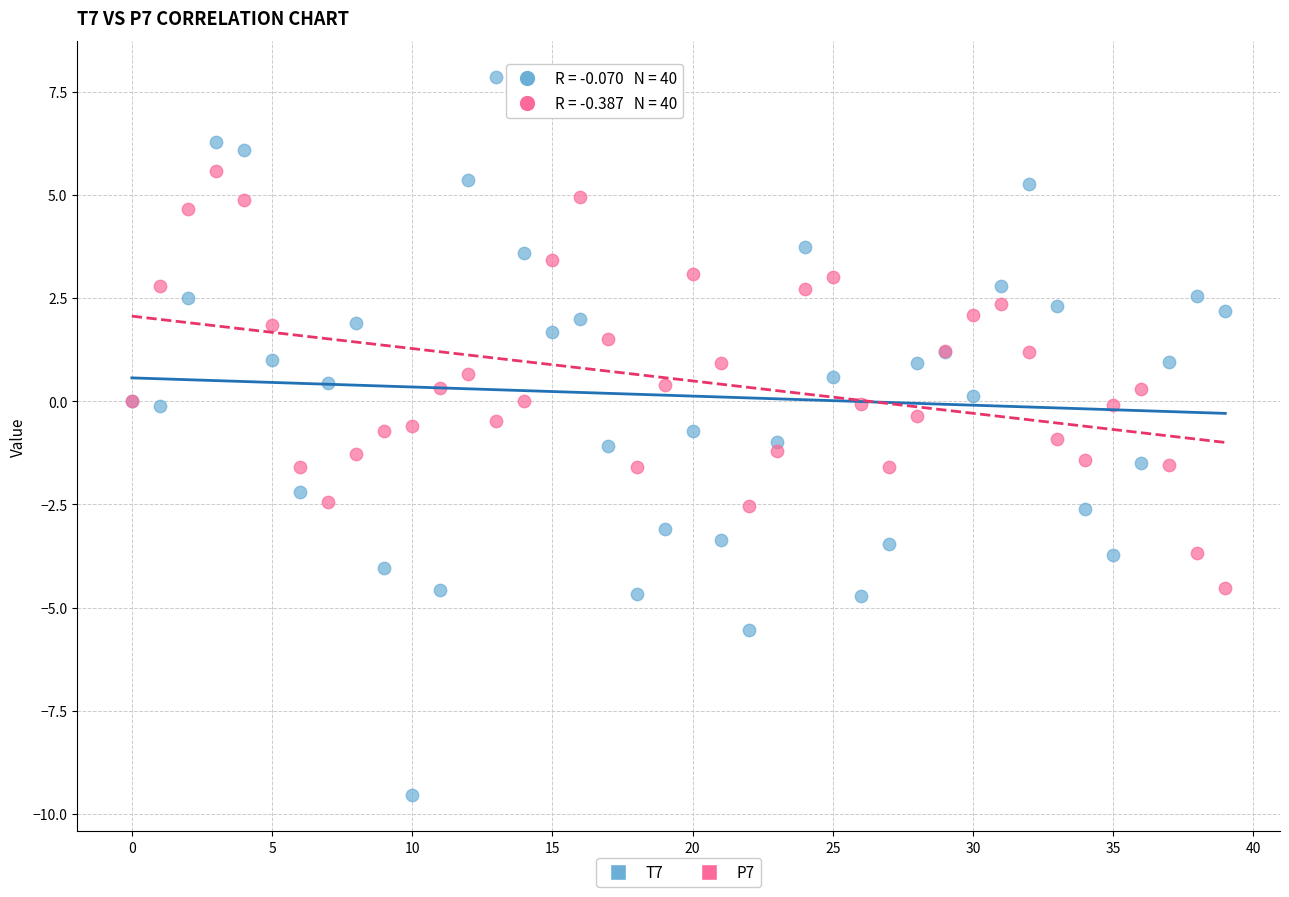

Which series has the largest Y range (max minus min)?

T7